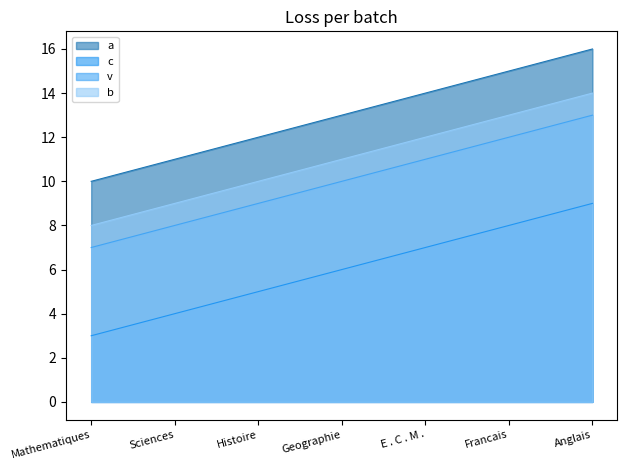

Which category has the lowest value across all series?

Mathematiques